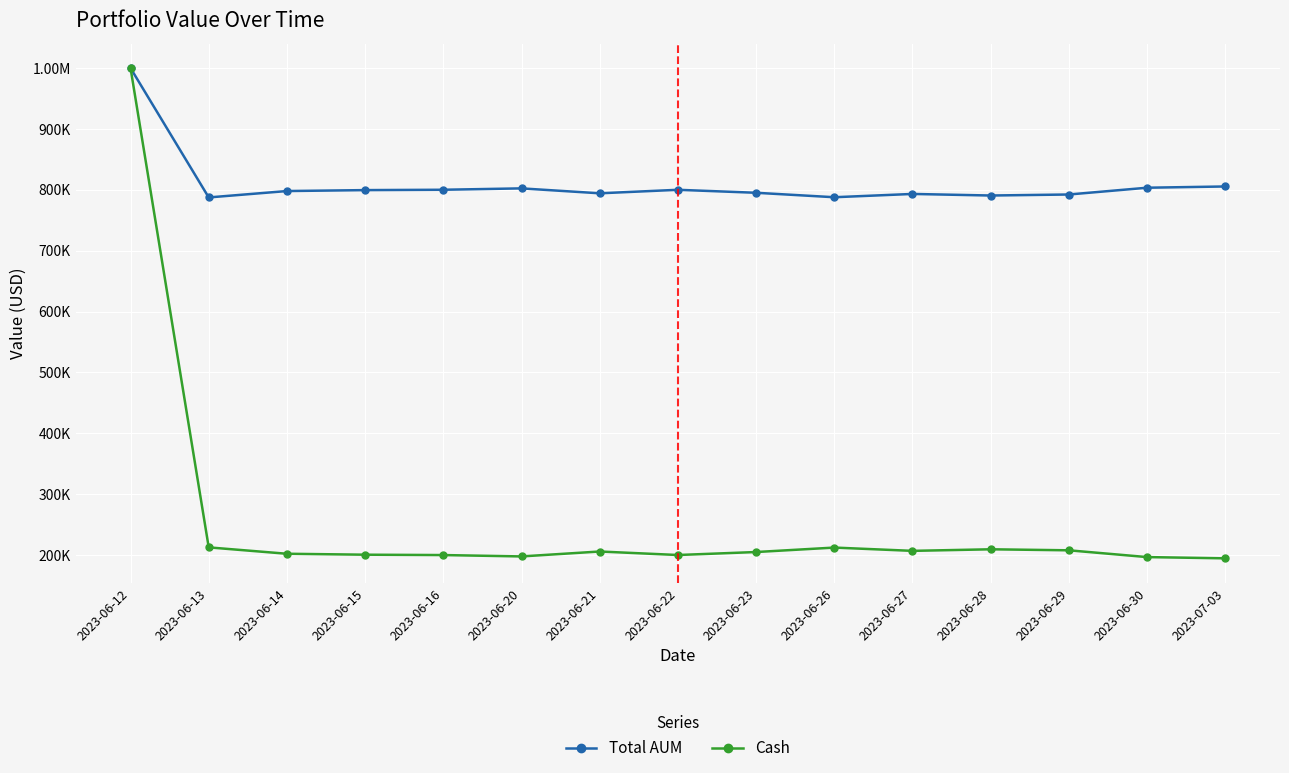

Which has a higher value, 2023-06-20 or 2023-06-23?

2023-06-20